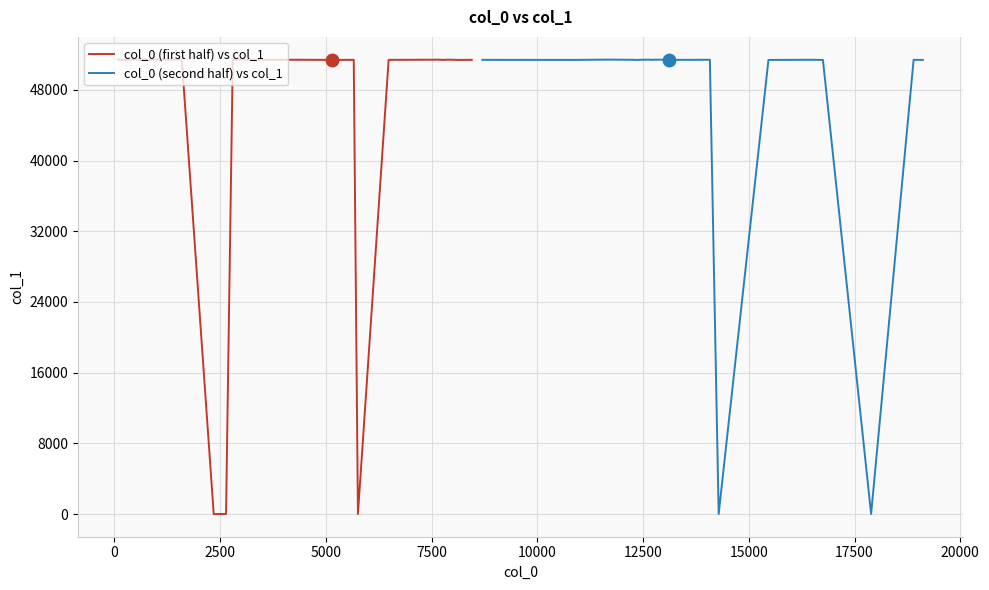

What is the minimum value shown in the chart?

12